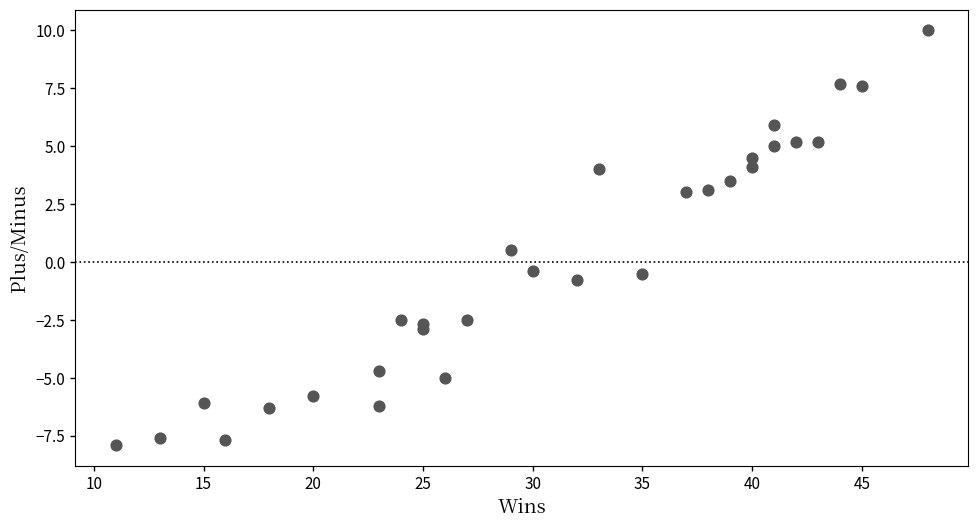

What Y value in the scatter plot is closest to 1?

0.5